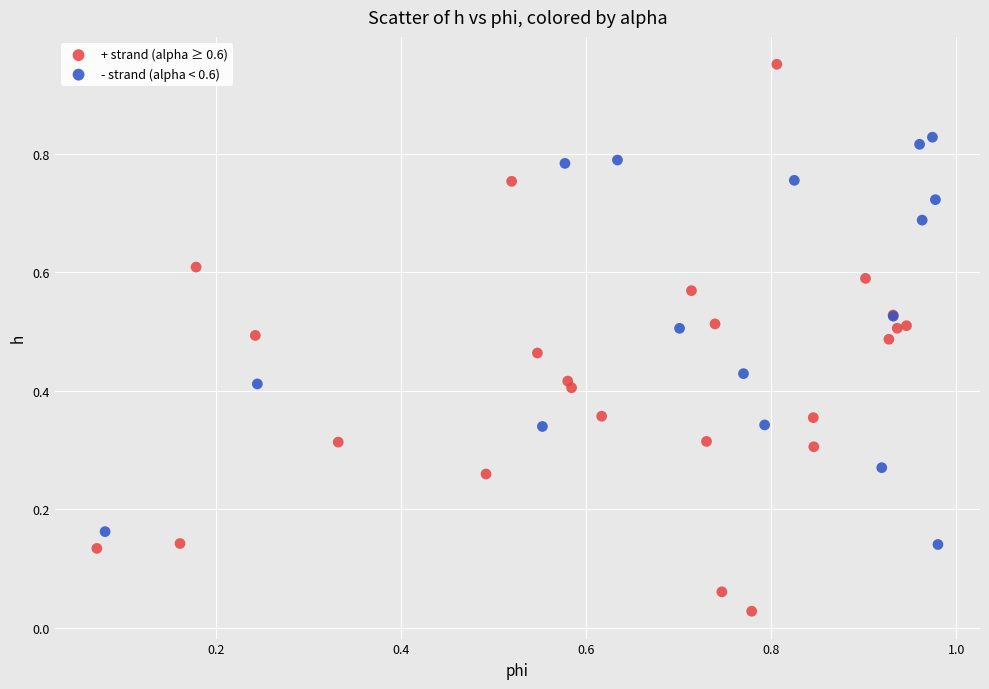

Which series contains the highest Y value?

+ strand (alpha ≥ 0.6)